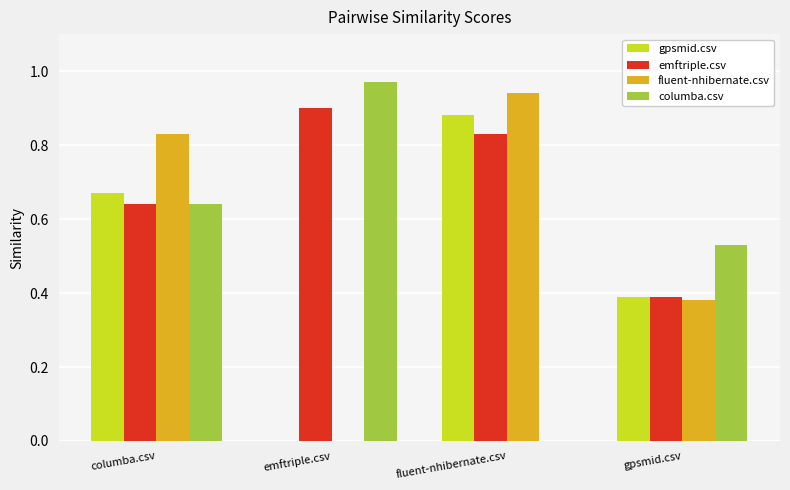

Is it true that fluent-nhibernate.csv equals 0.5 at gpsmid.csv?

False